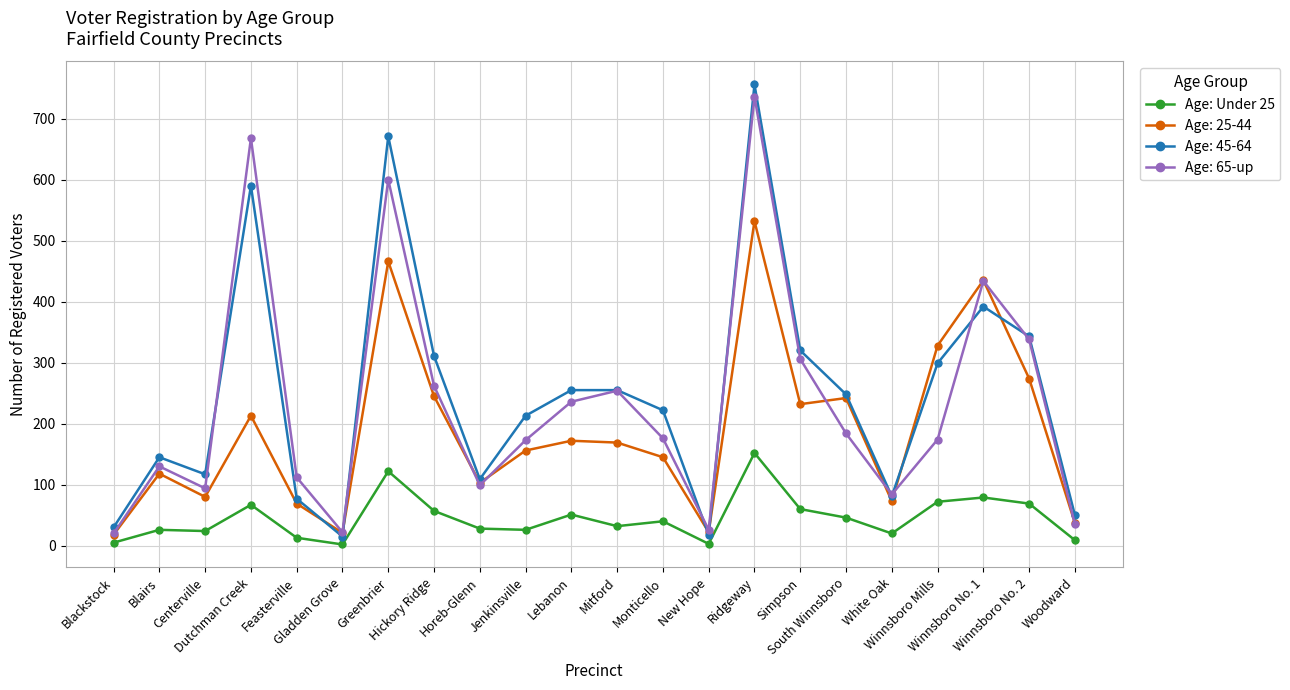

How many categories are shown in the chart?

22